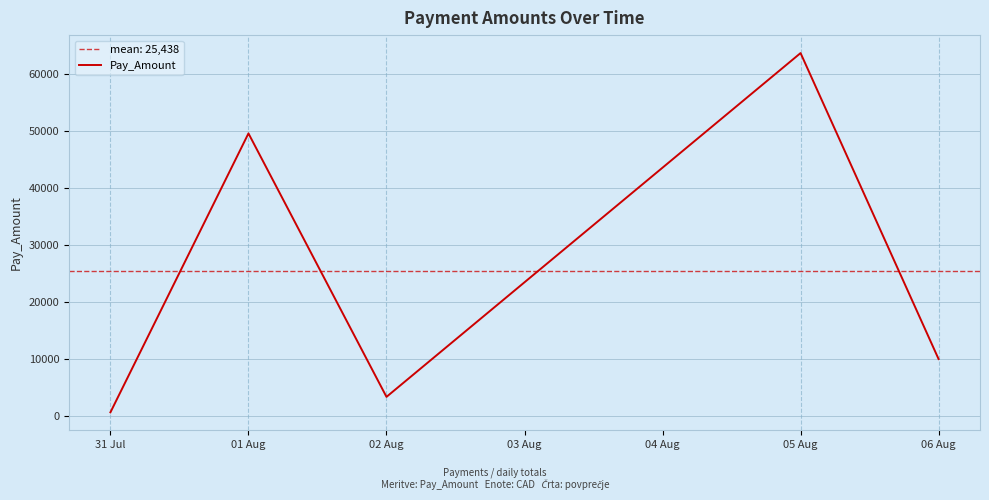

What is the value of the 5th point from the left?

9959.7